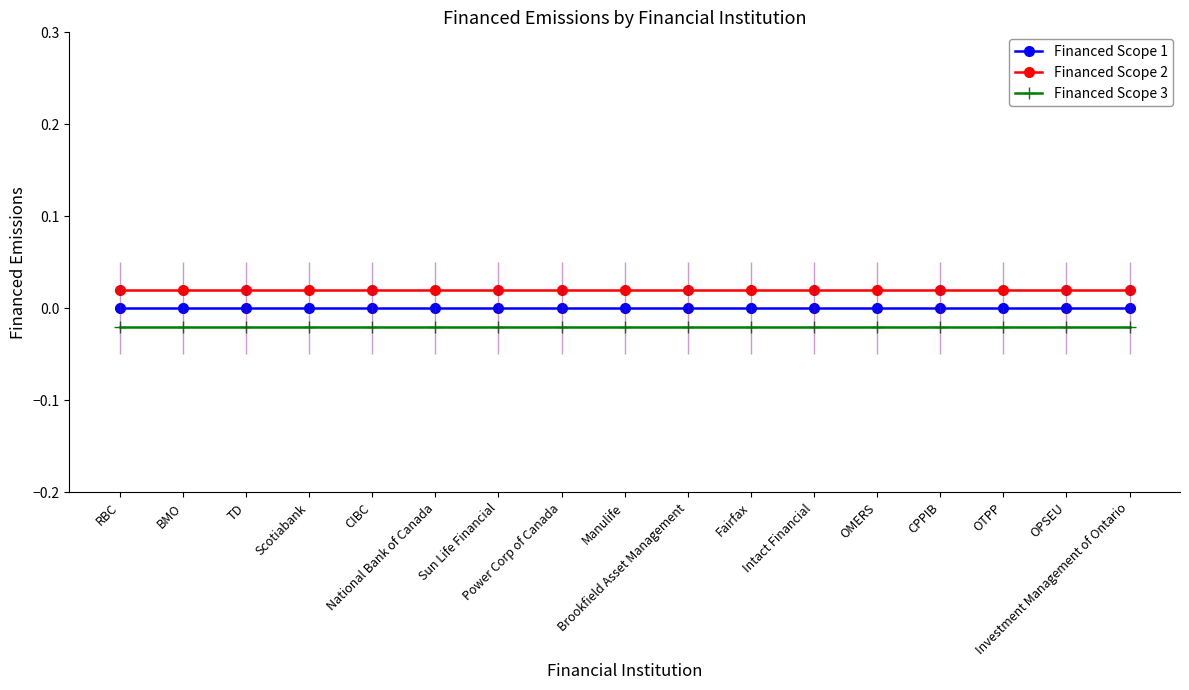

True or false: Financed Scope 2 and Financed Scope 1 cross at least once.

False